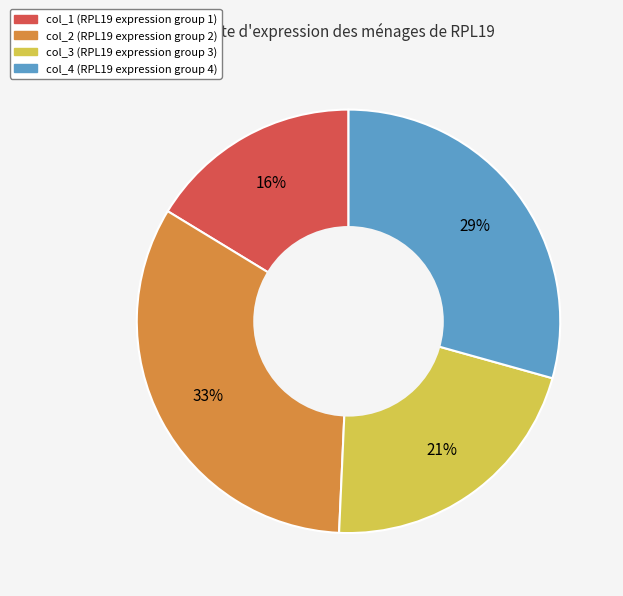

To the nearest percent, what is the difference between the largest and smallest slice percentages?

17%